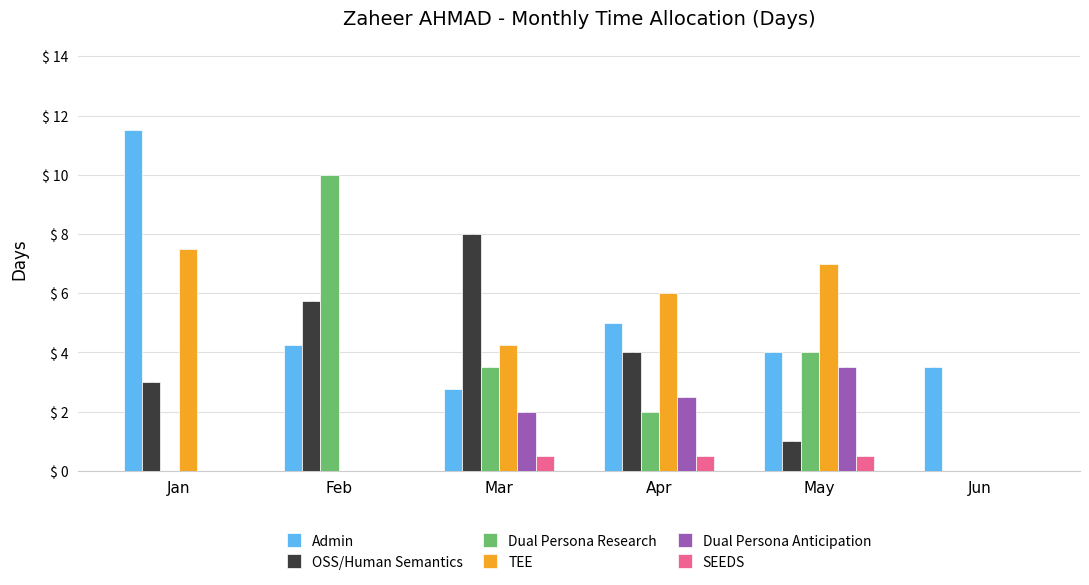

Is it true that Admin equals 11.5 at Jan?

True